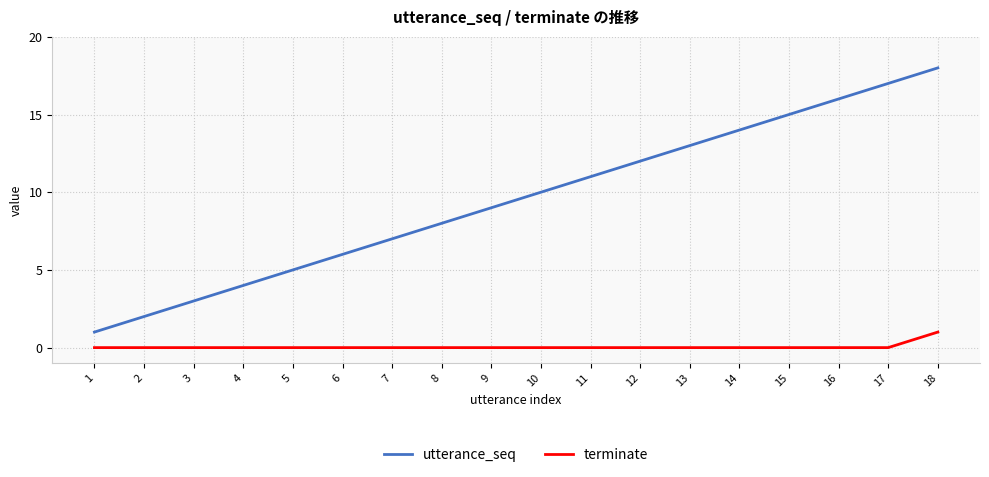

Reading left to right, extract all data points from this chart.

utterance_seq: 1=1	2=2	3=3	4=4	5=5	6=6	7=7	8=8	9=9	10=10	11=11	12=12	13=13	14=14	15=15	16=16	17=17	18=18
terminate: 1=0	2=0	3=0	4=0	5=0	6=0	7=0	8=0	9=0	10=0	11=0	12=0	13=0	14=0	15=0	16=0	17=0	18=1